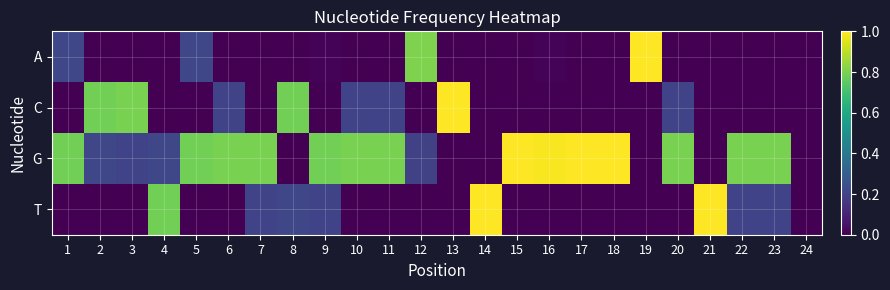

At which category is the sum across all series the highest?

1